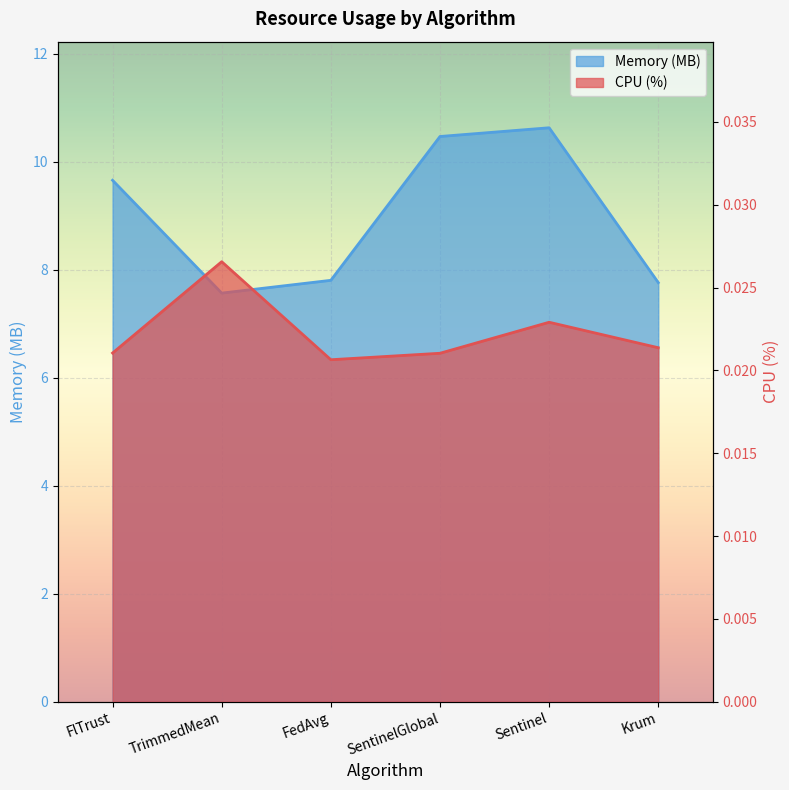

Is the value of Memory (MB) at Sentinel greater than the value of CPU (%) at Sentinel?

Yes